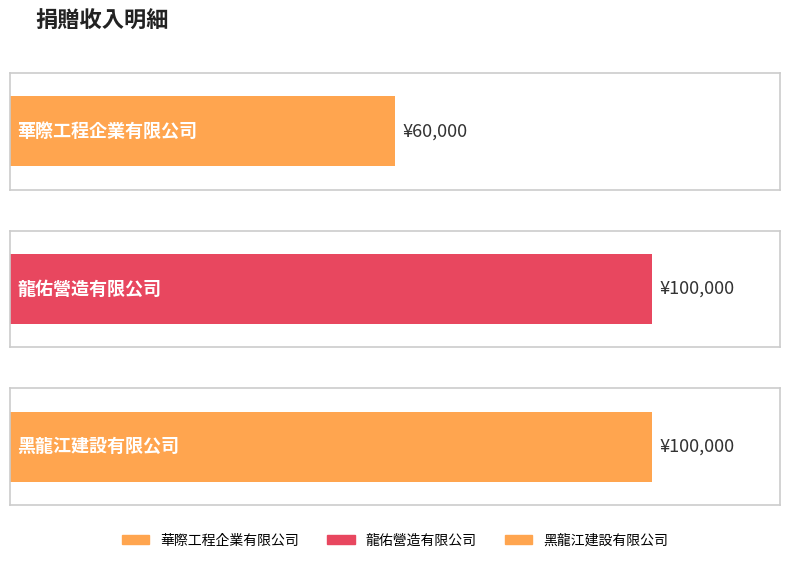

Count the values in the range 60000 to 100000.

3